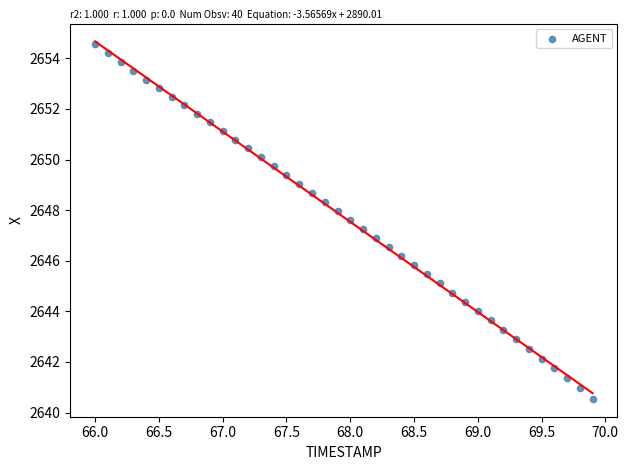

What is the range of X values (max minus min)?

3.9